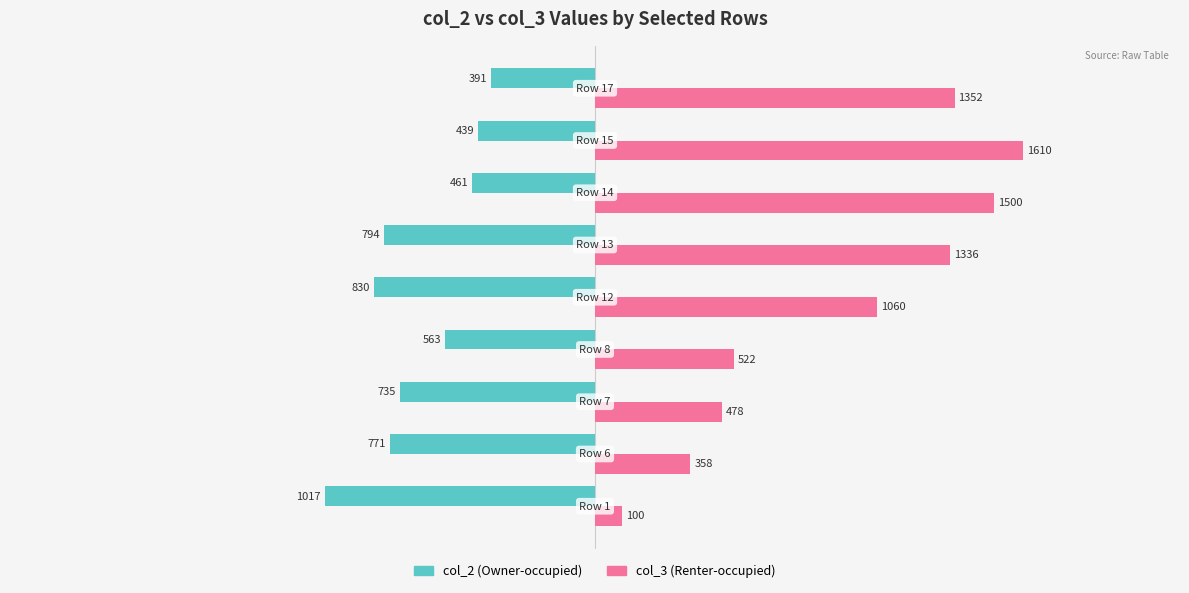

Which series has the widest spread of values?

col_3 (Renter-occupied)